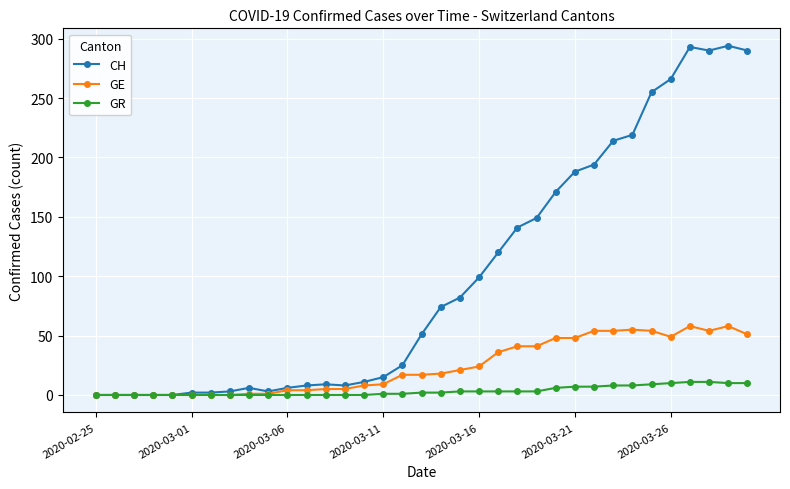

Which series has the widest spread of values?

CH